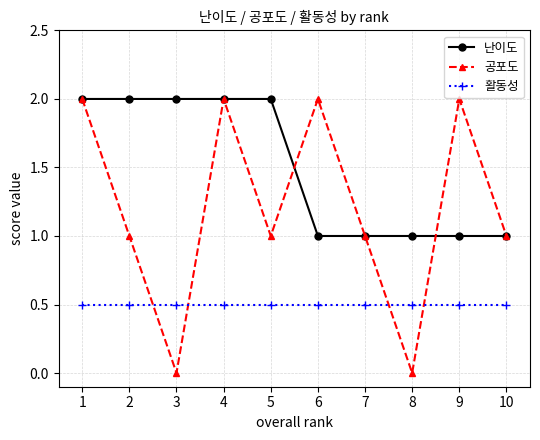

Count the number of data series in this chart.

3